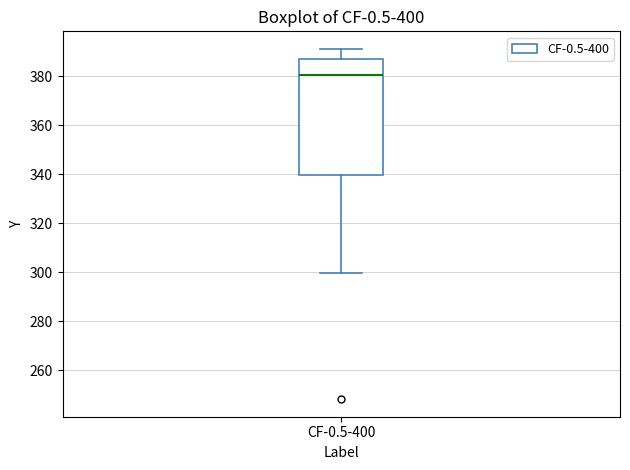

Transcribe this box plot: give where the median line is, the range the box spans, and where the two whiskers end, as read against the y-axis. The values are not printed on the chart, so give them approximately, as read against the axis.

median 380, box 340 to 386, whiskers 300 to 392